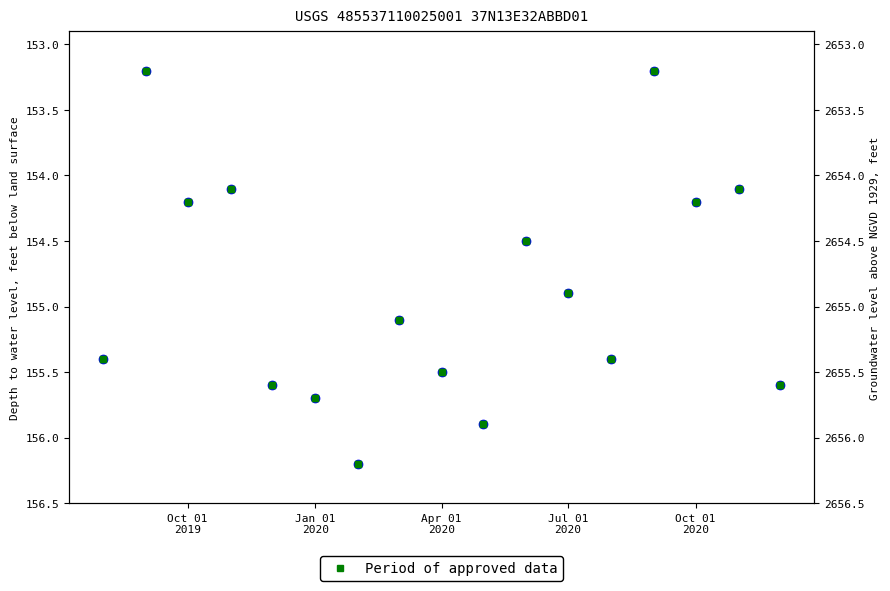

What position from the right is Apr 01 2020?

9